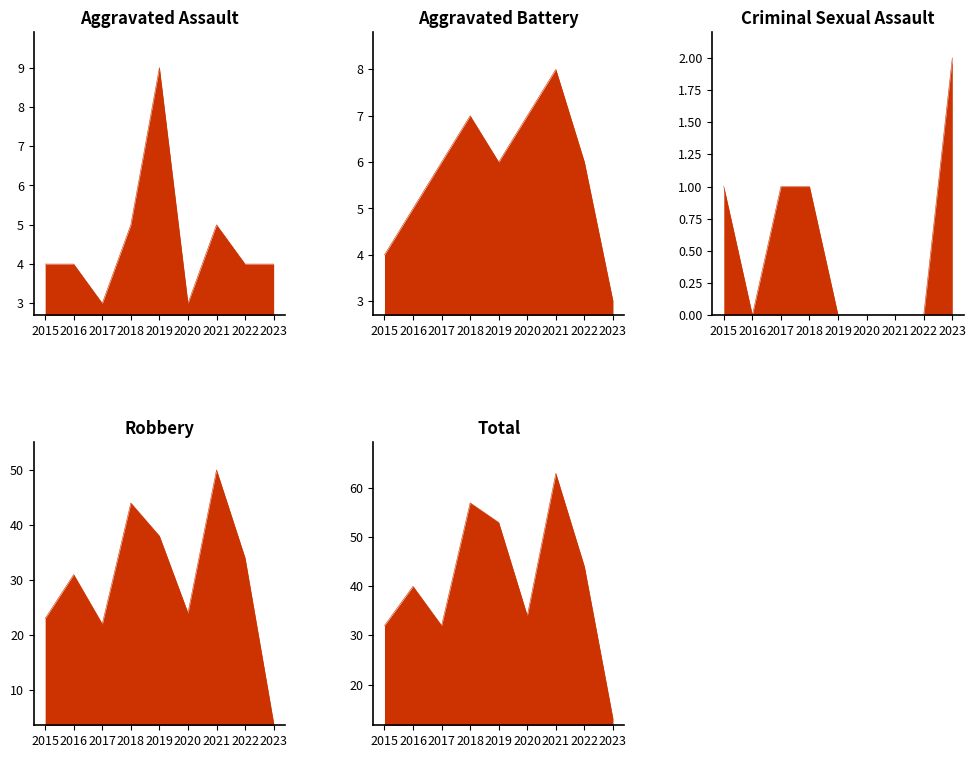

In Aggravated Assault, how many points are lower than both neighbors (excluding endpoints)?

2